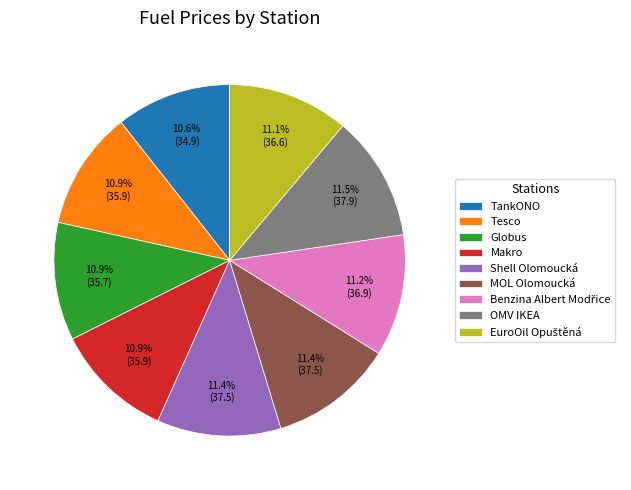

Approximately how many times larger is the value at OMV IKEA compared to Shell Olomoucká?

1.0